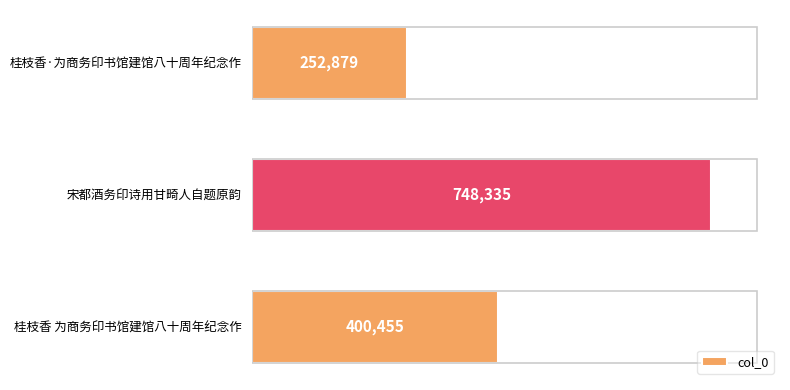

At which category does the chart reach its peak across all series?

宋都酒务印诗用甘畸人自题原韵